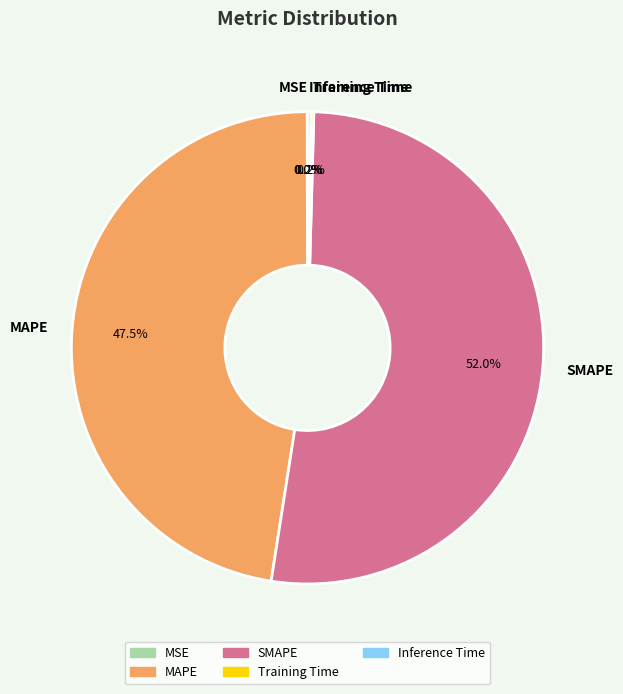

Which category has the biggest portion of the pie?

SMAPE